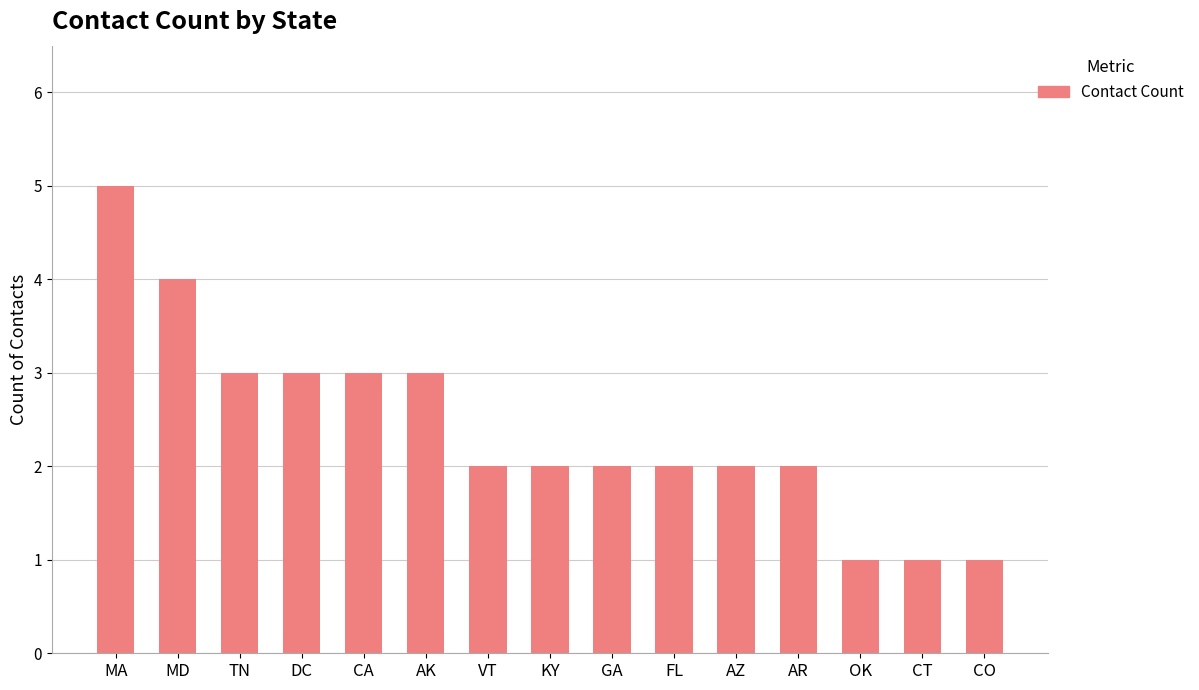

What is the label of the 5th bar from the right?

AZ